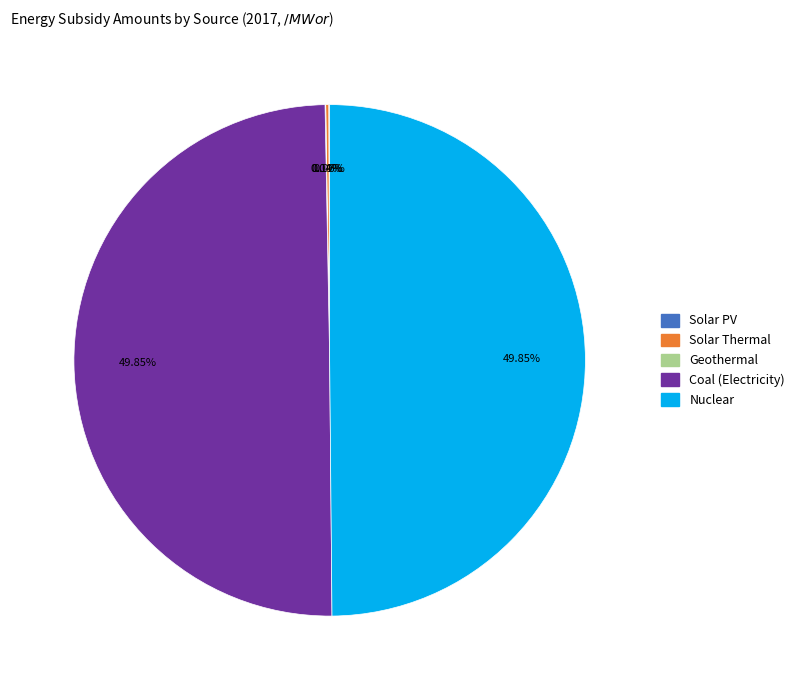

Approximately how many times larger is the value at Nuclear compared to Coal (Electricity)?

1.0